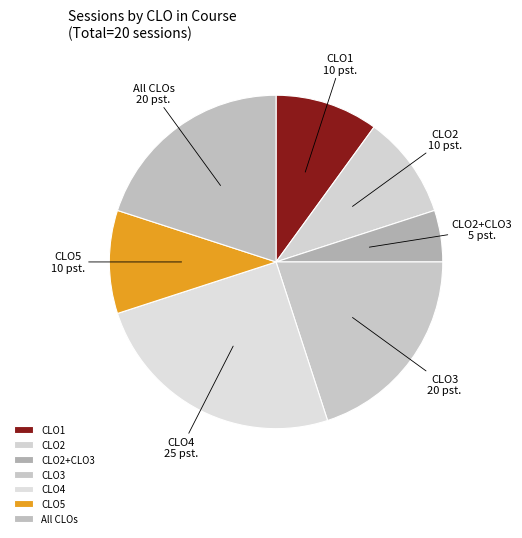

Approximately how many times larger is the value at CLO2 compared to CLO3?

0.5